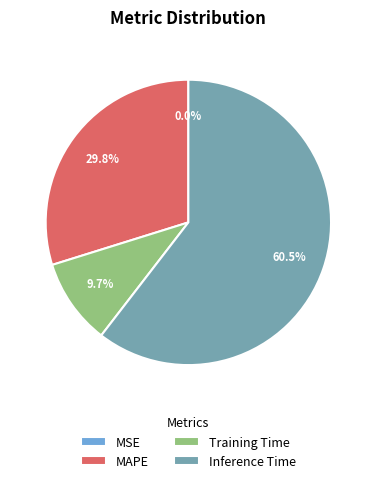

Which slice represents more than half of the pie?

Inference Time